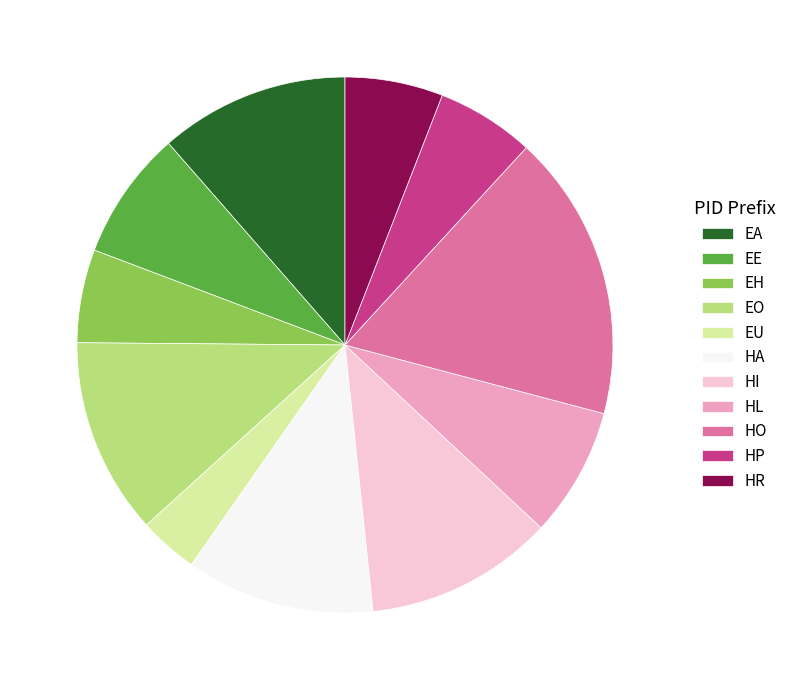

What is the largest slice in the pie chart?

HO